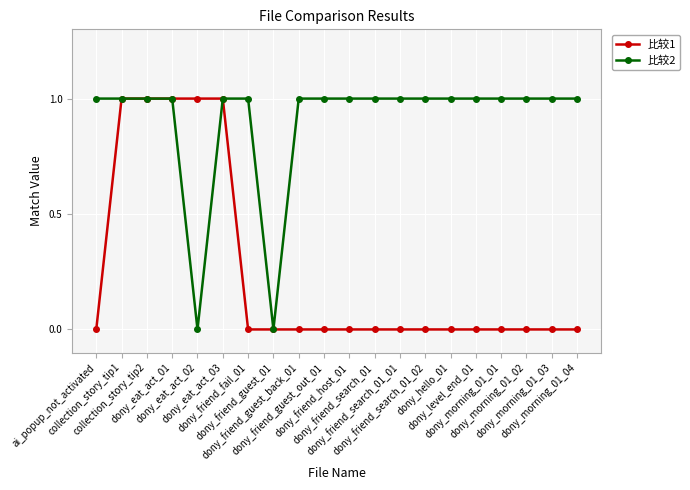

Which series has the largest total across all categories?

比较2